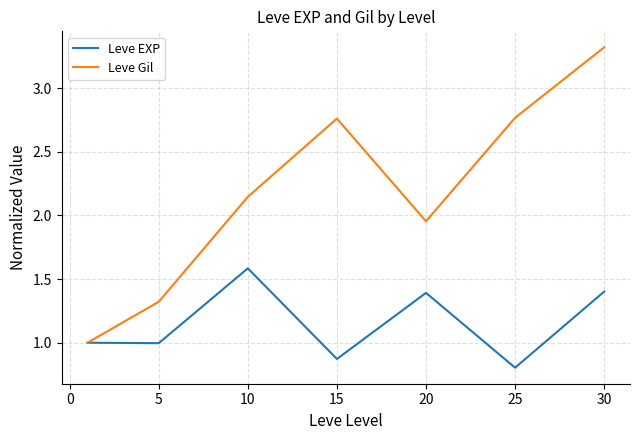

What is the smallest value displayed?

0.8